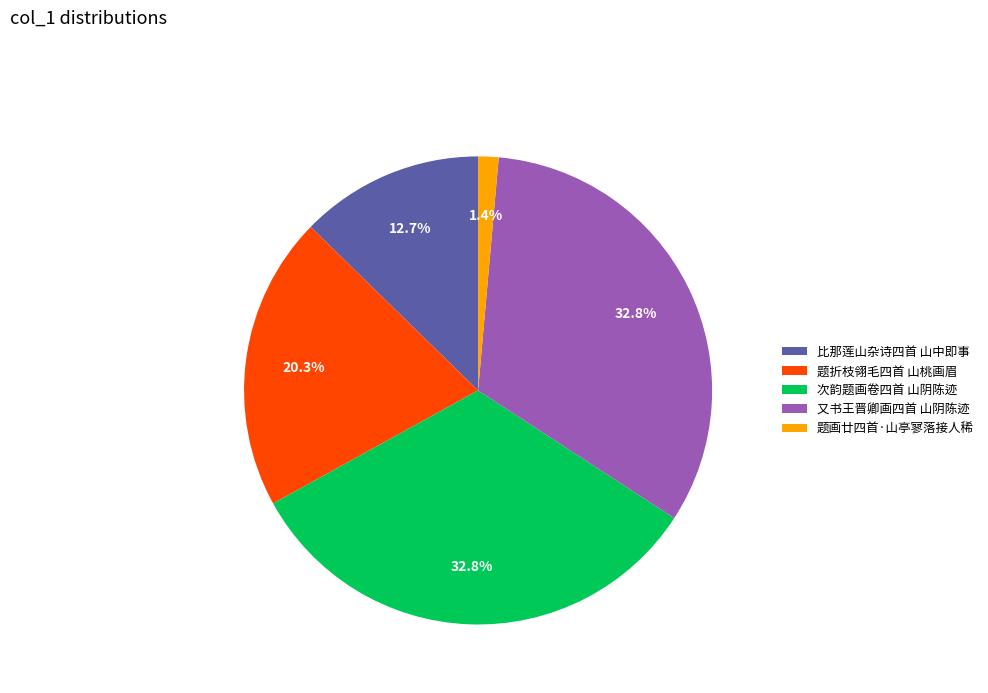

Does 题折枝翎毛四首 山桃画眉 represent more than half of the total?

No